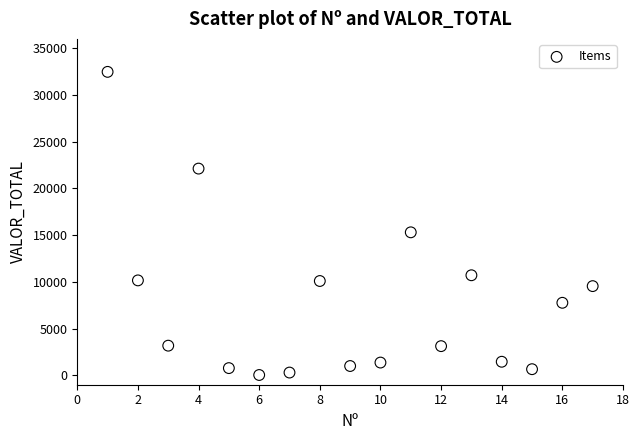

What is the range of X values (max minus min)?

16.0